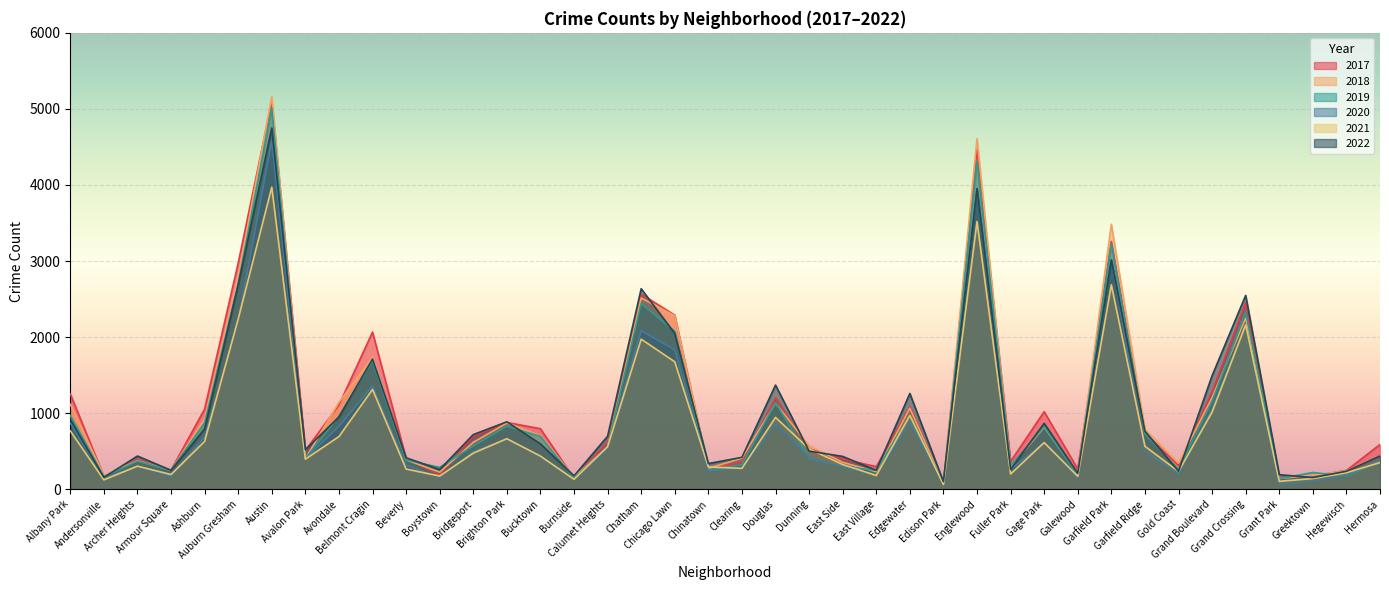

What is the spread (max minus min) of values at Grant Park?

131